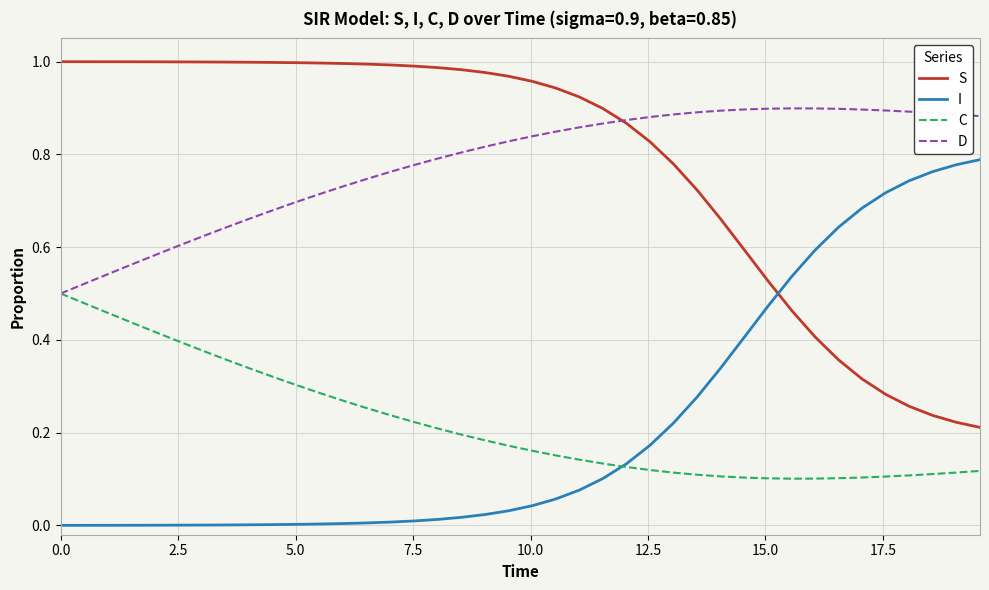

Rank the series by their maximum value, from highest to lowest.

S, D, I, C